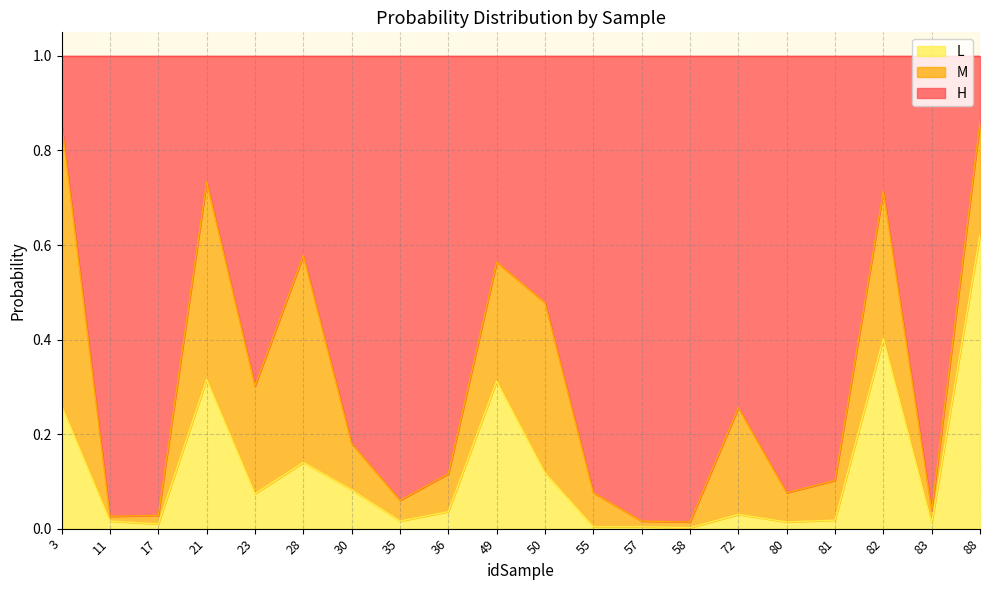

Which category has the highest value in the L series?

88